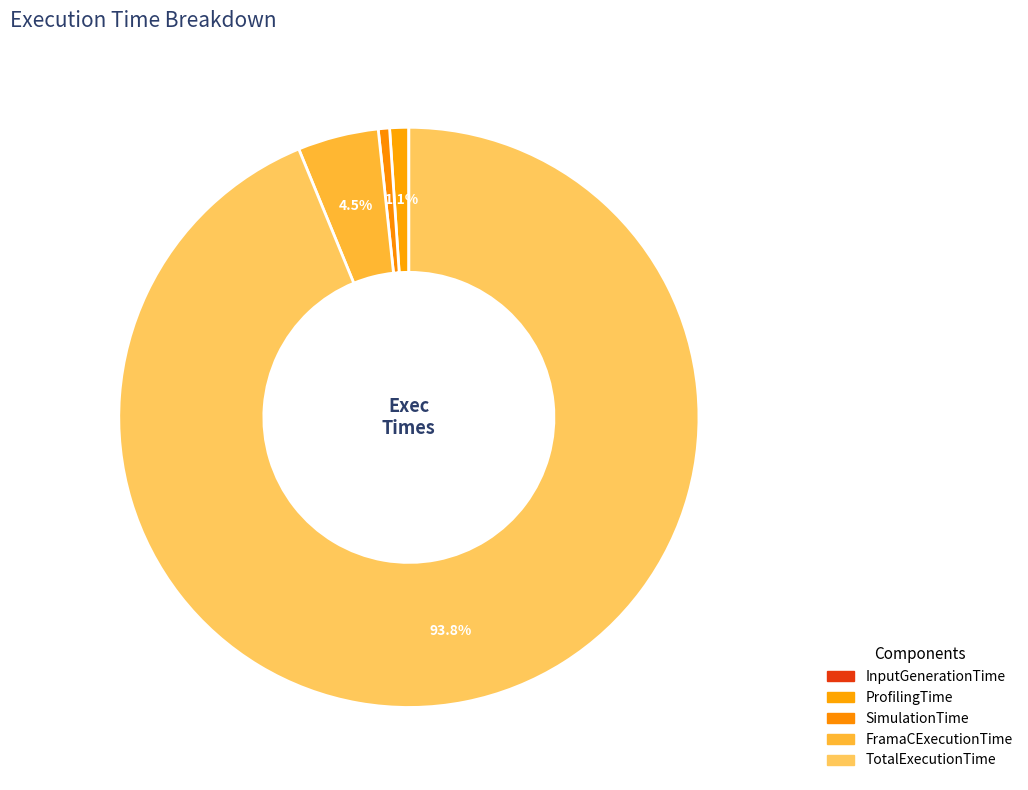

Does any single category account for the majority?

Yes